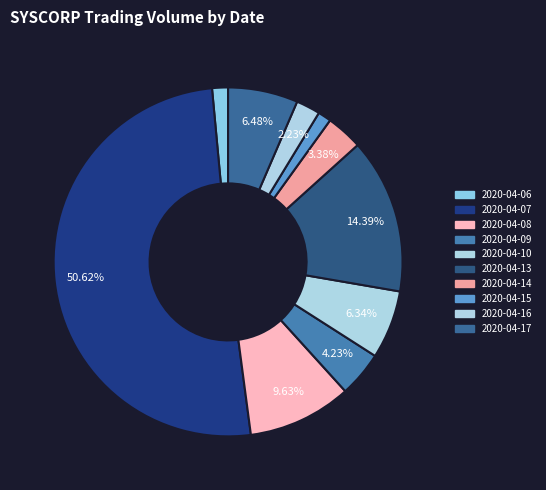

Count the number of slices in the pie.

10